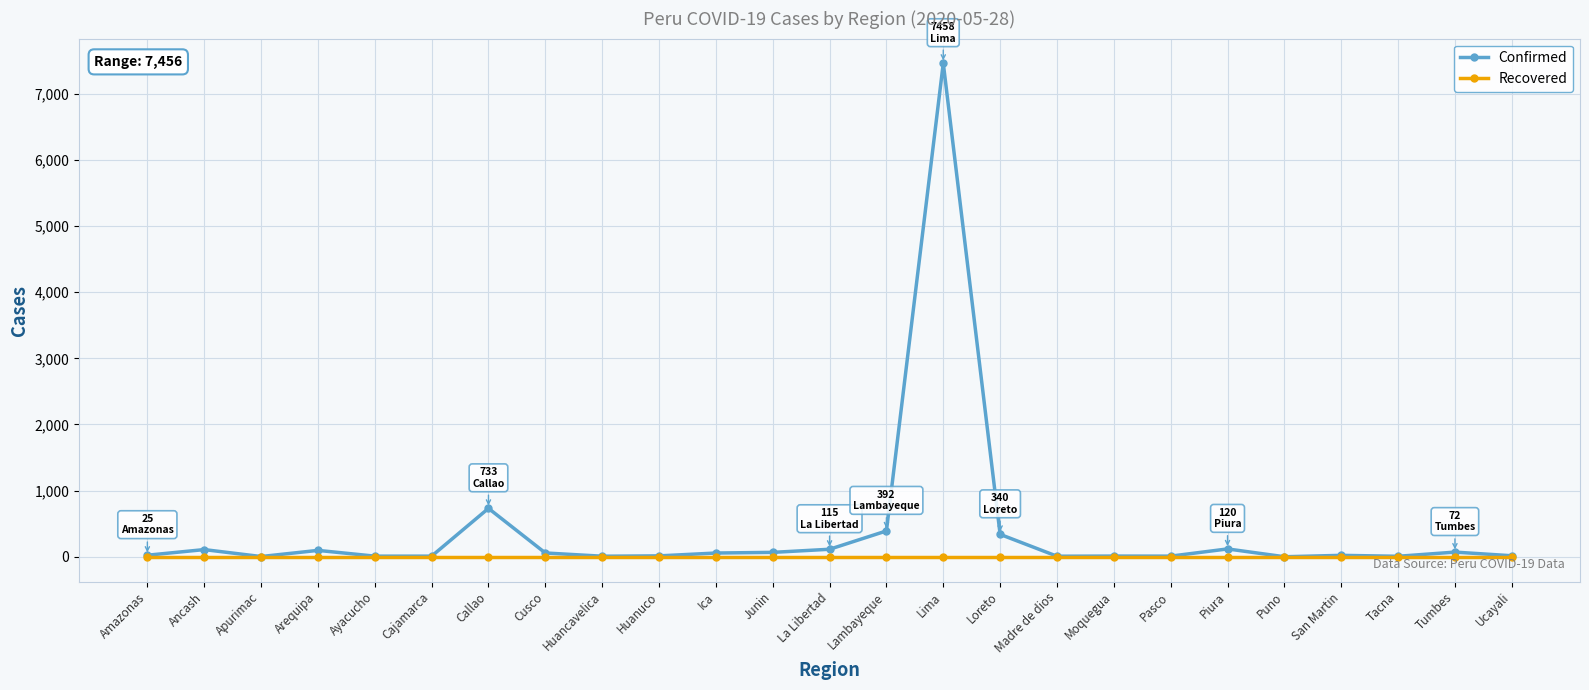

What is the average value of the Confirmed series?

391